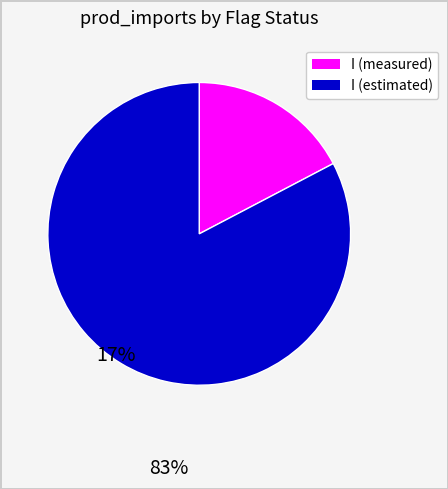

Is there any slice that represents more than half of the pie?

Yes